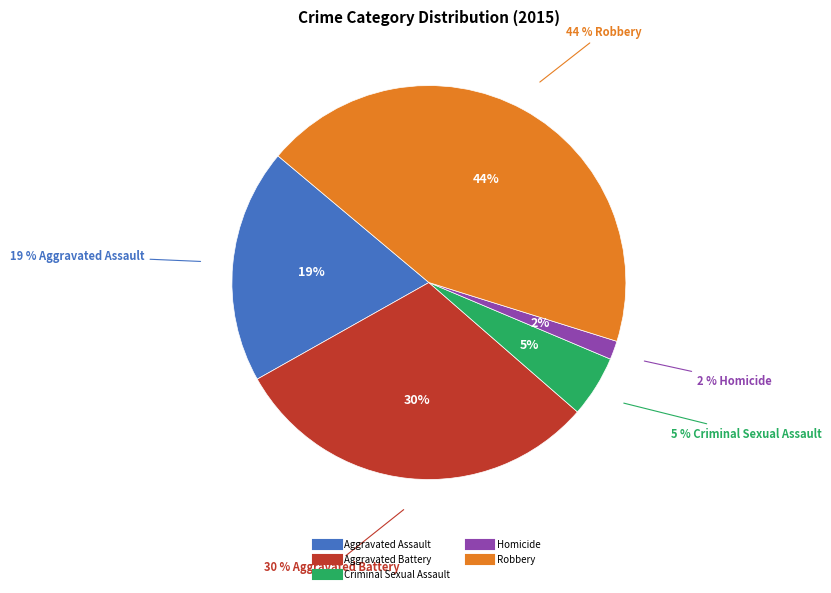

Between Homicide and Aggravated Assault, which is larger?

Aggravated Assault